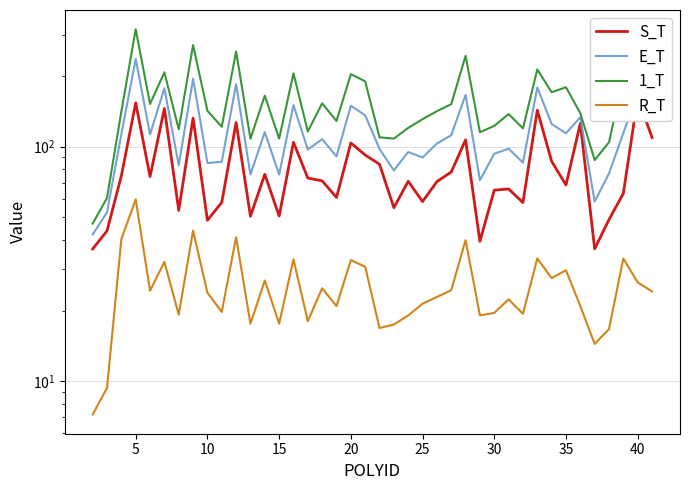

In 1_T, how many points are lower than both neighbors (excluding endpoints)?

12